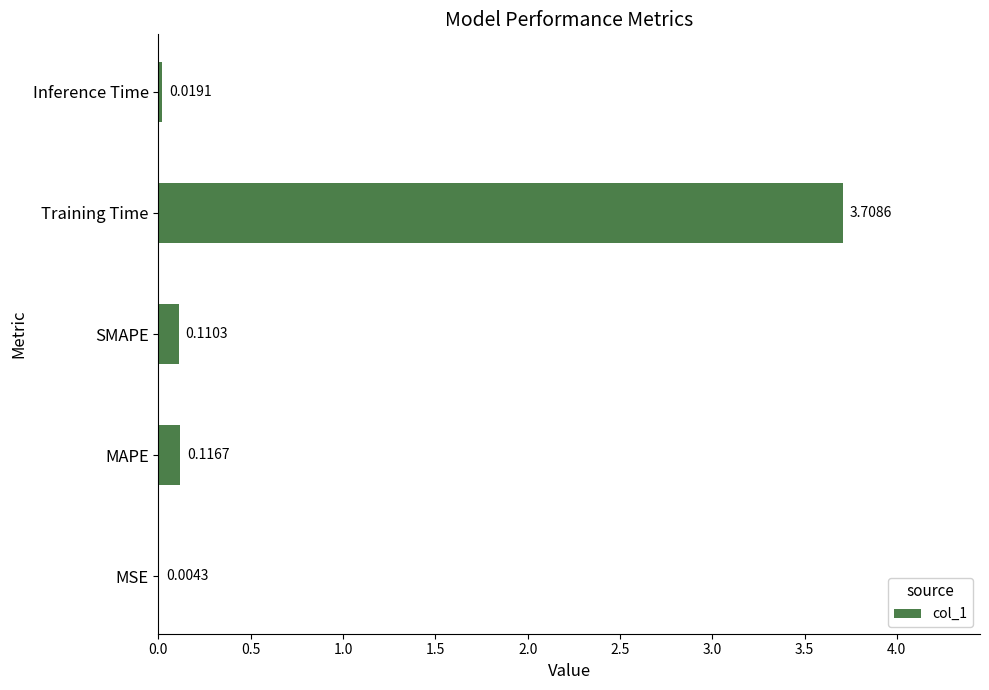

Where is the data nearest to the value 1?

MAPE